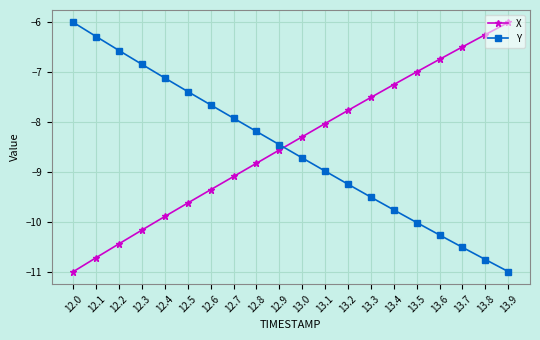

List the labels in order of X value, largest first.

13.9, 13.8, 13.7, 13.6, 13.5, 13.4, 13.3, 13.2, 13.1, 13.0, 12.9, 12.8, 12.7, 12.6, 12.5, 12.4, 12.3, 12.2, 12.1, 12.0